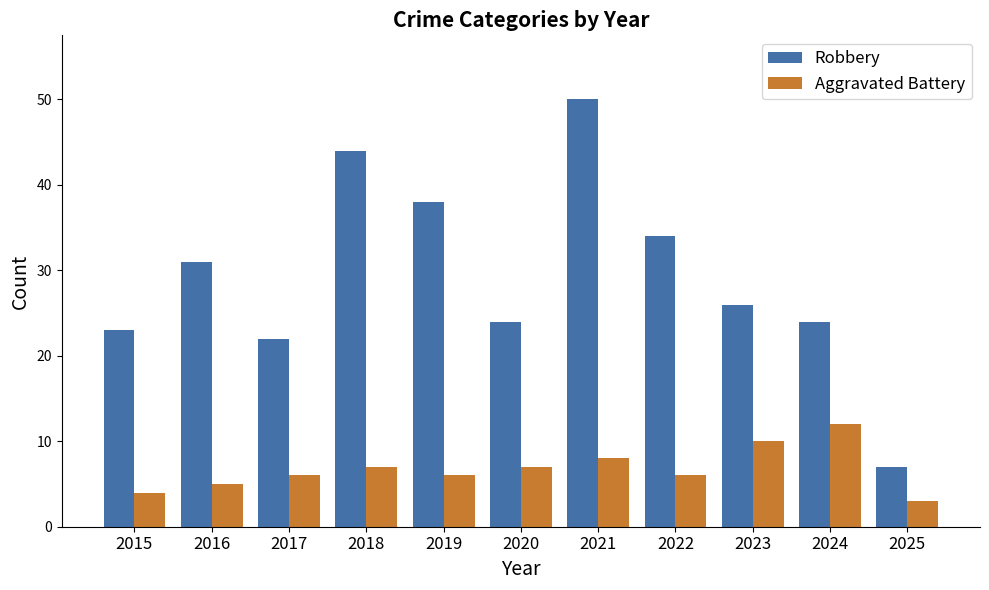

What is the difference between the maximum and second lowest values in the Robbery series?

28